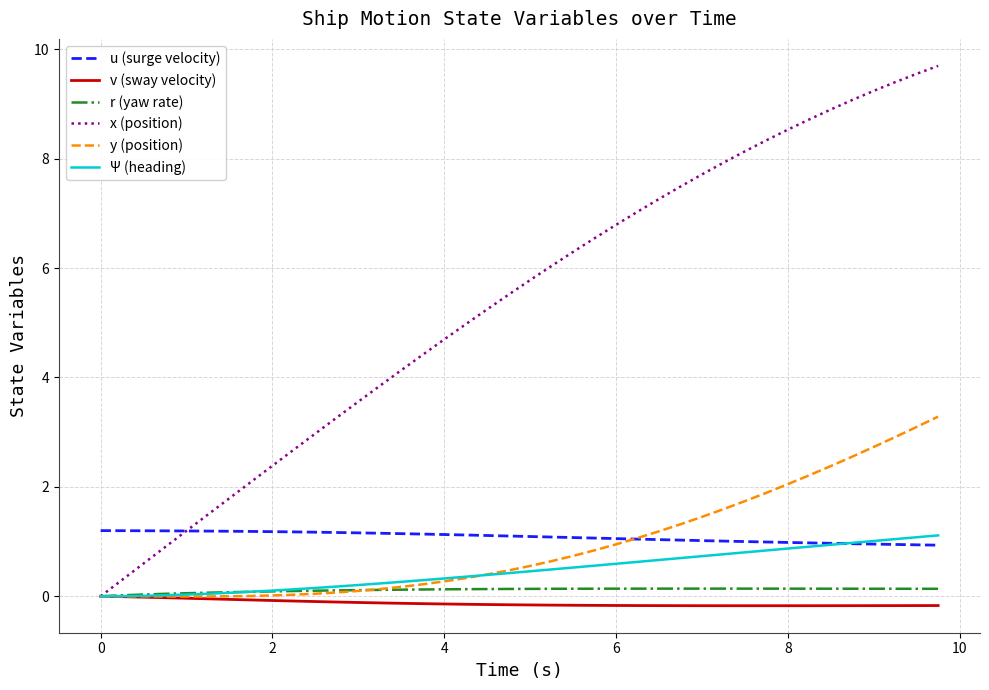

Which series has the widest spread of values?

x (position)